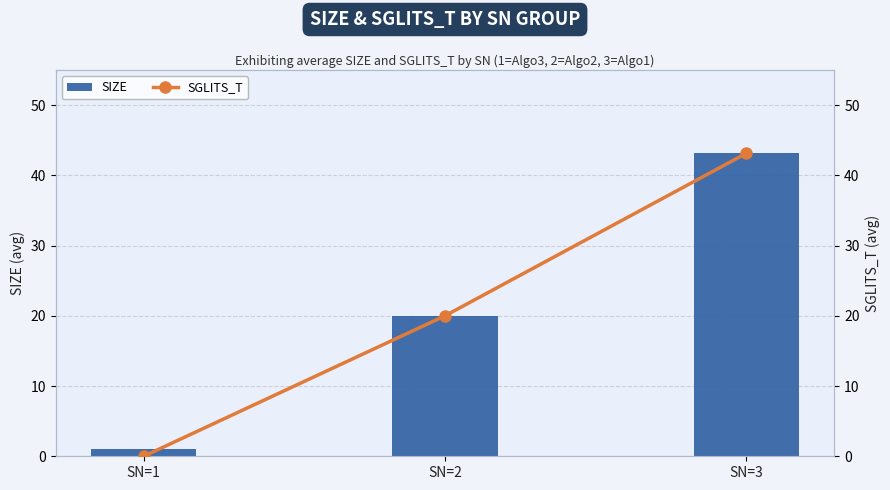

Rank the series by their maximum value, from highest to lowest.

SIZE, SGLITS_T